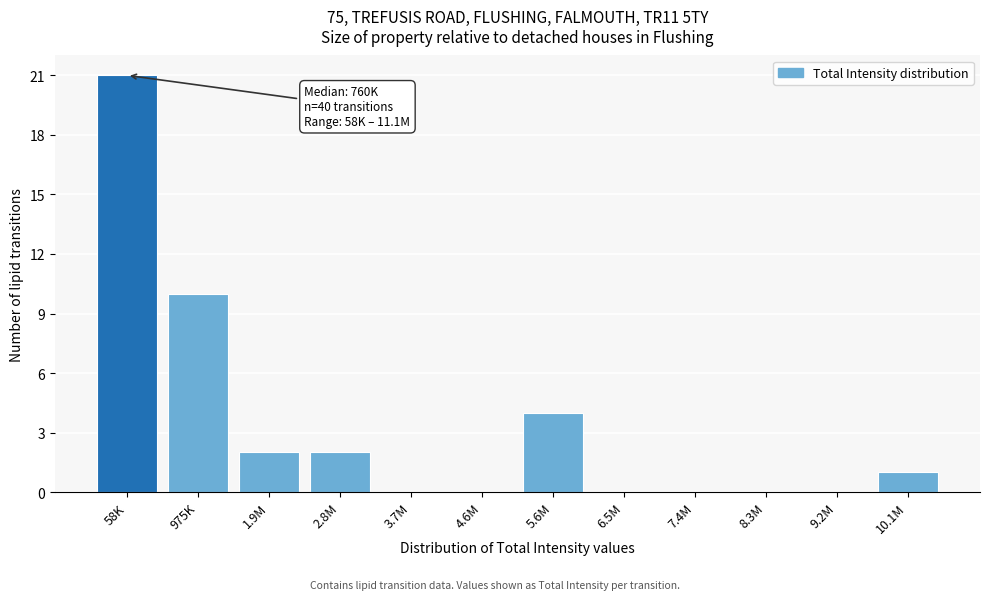

Reading left to right, extract all data points from this chart.

58K=21	975K=10	1.9M=2	2.8M=2	3.7M=0	4.6M=0	5.6M=4	6.5M=0	7.4M=0	8.3M=0	9.2M=0	10.1M=1